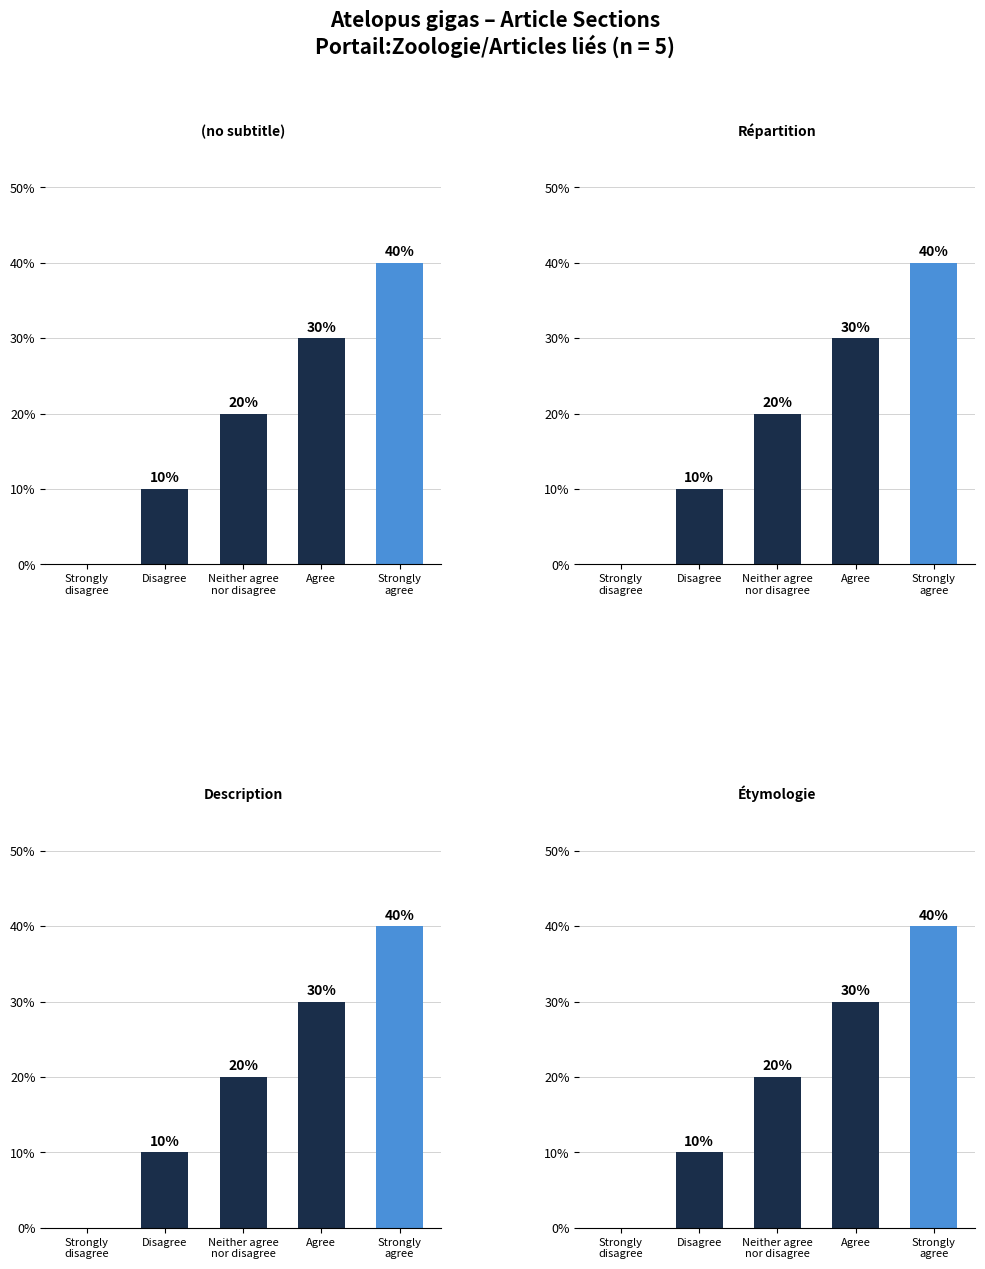

Reading left to right, list all the values displayed in this chart.

(no subtitle): 0	10	20	30	40
Répartition: 0	10	20	30	40
Description: 0	10	20	30	40
Étymologie: 0	10	20	30	40